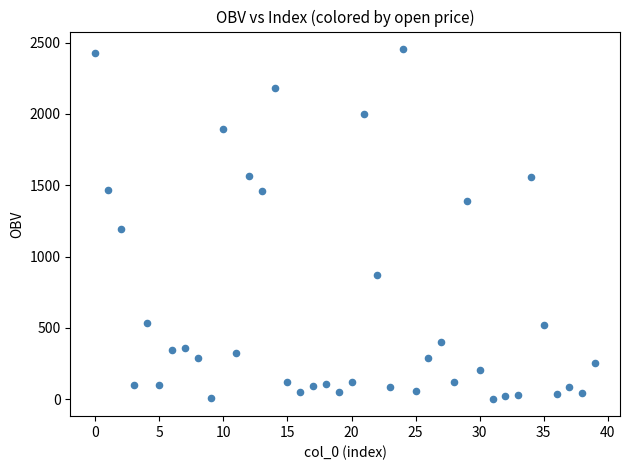

What Y value in the scatter plot is closest to 1229?

1191.7